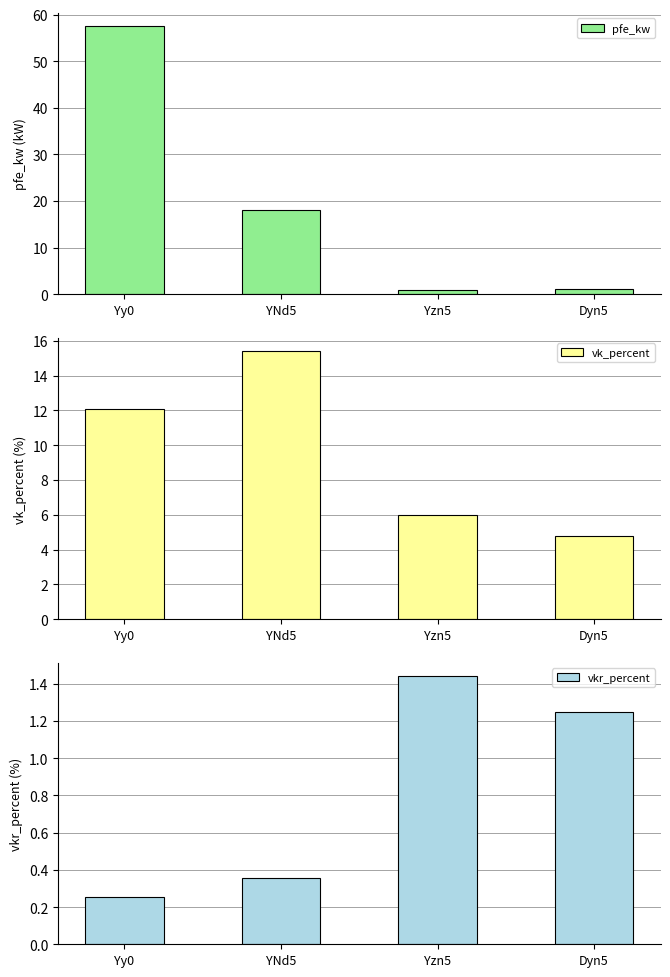

What is the minimum value for vkr_percent?

0.3